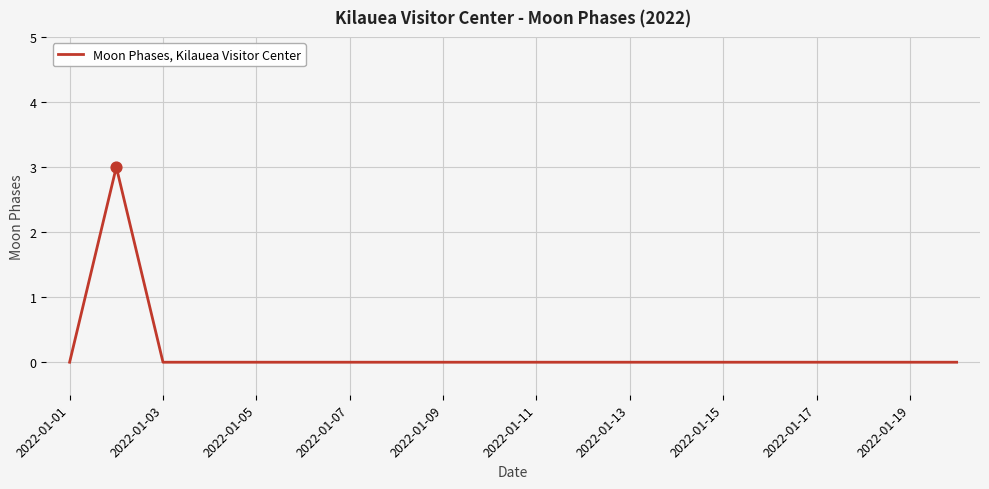

What is the greatest value displayed?

3